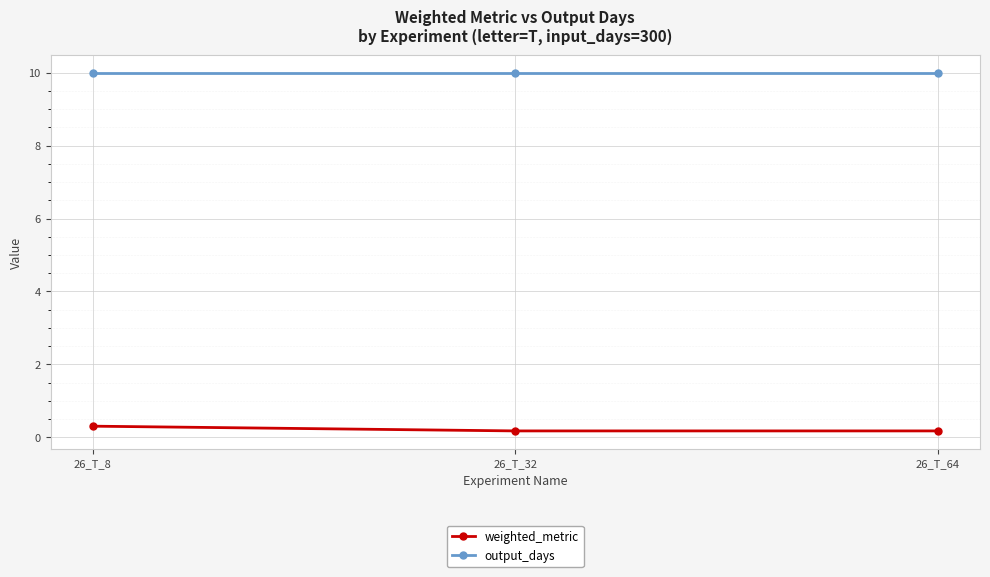

What is the difference between the weighted_metric values at 26_T_8 and 26_T_32?

0.1